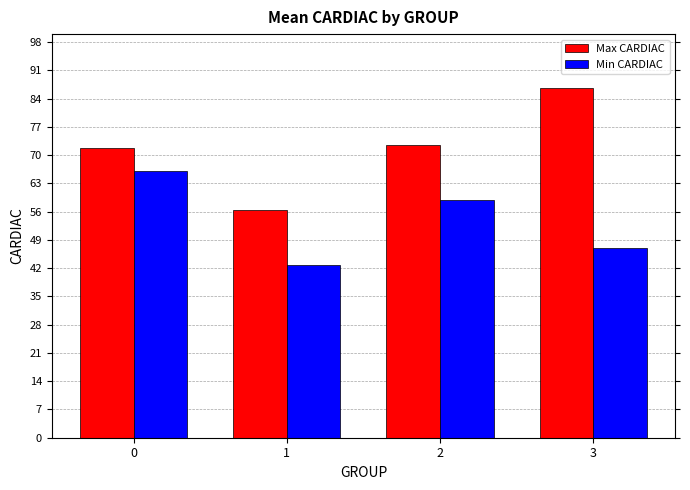

What value does the Min CARDIAC series have at 0?

66.1